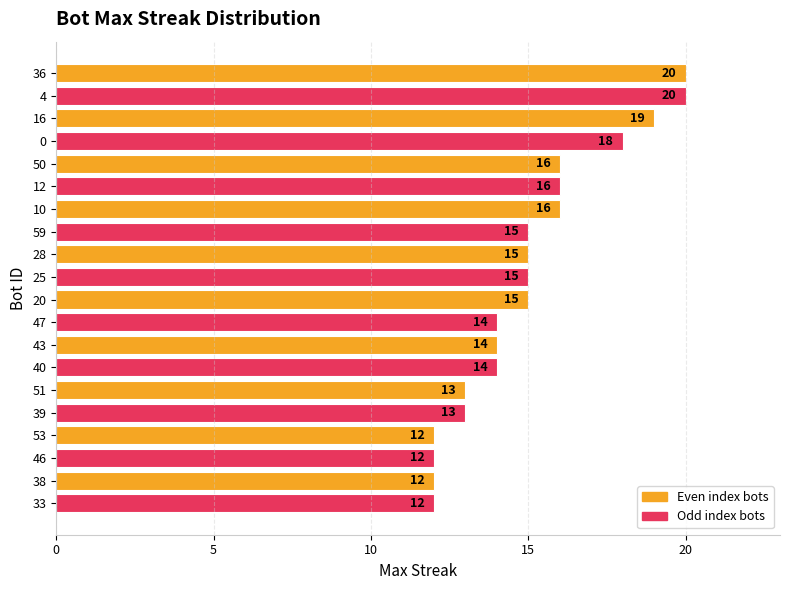

What position from the top is 25?

10